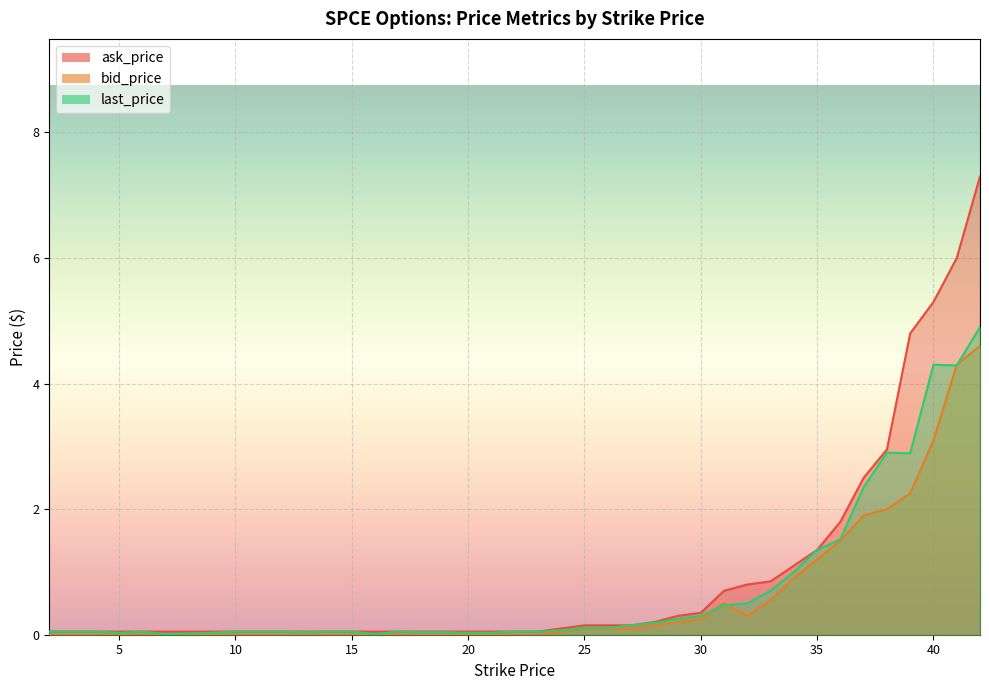

What is the difference between the bid_price values at 30.0 and 36.0?

1.2